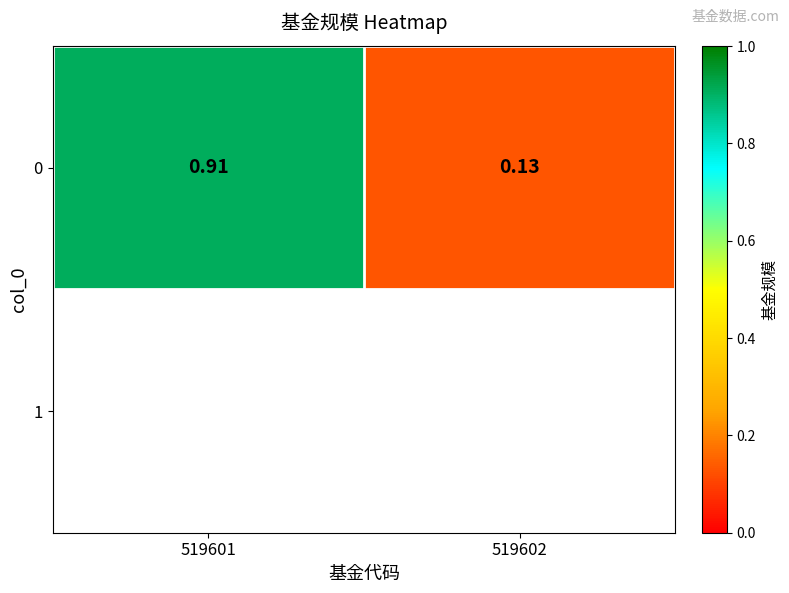

True or false: the data shows 0.6 at 519601.

False